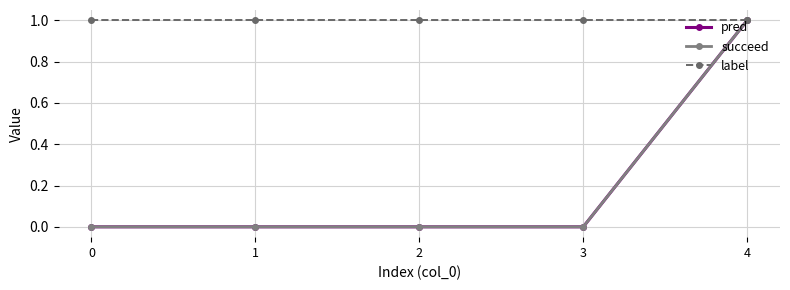

What is the sum of all succeed values?

1